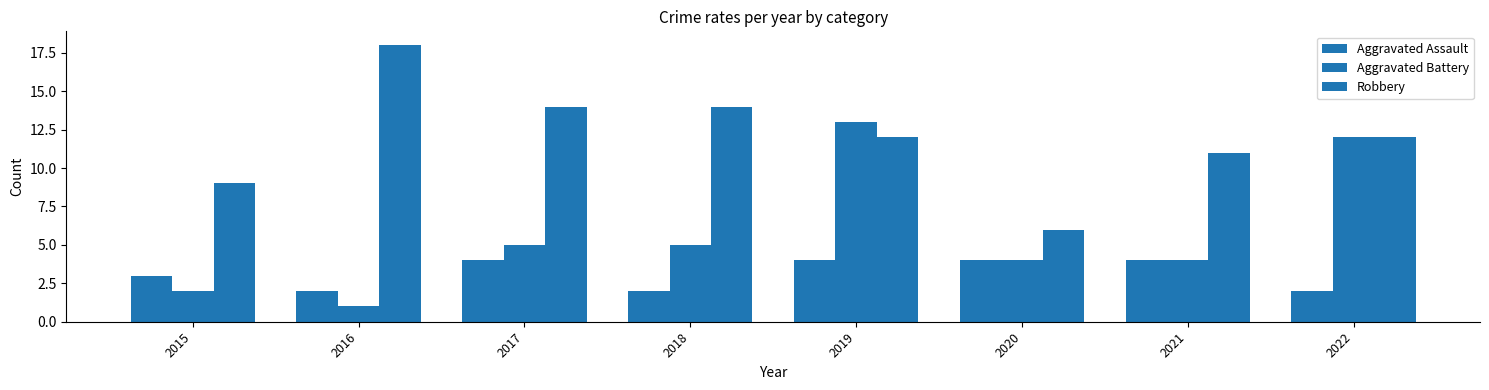

What is the difference between the highest and lowest values at 2018?

12